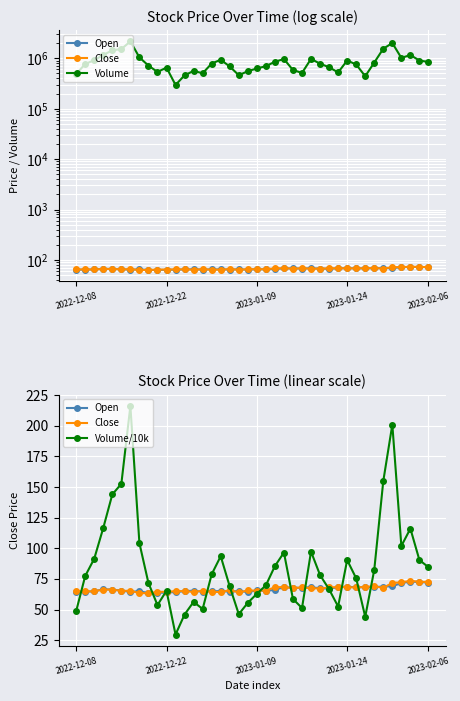

What is the highest value of the Volume series?

2161400.0